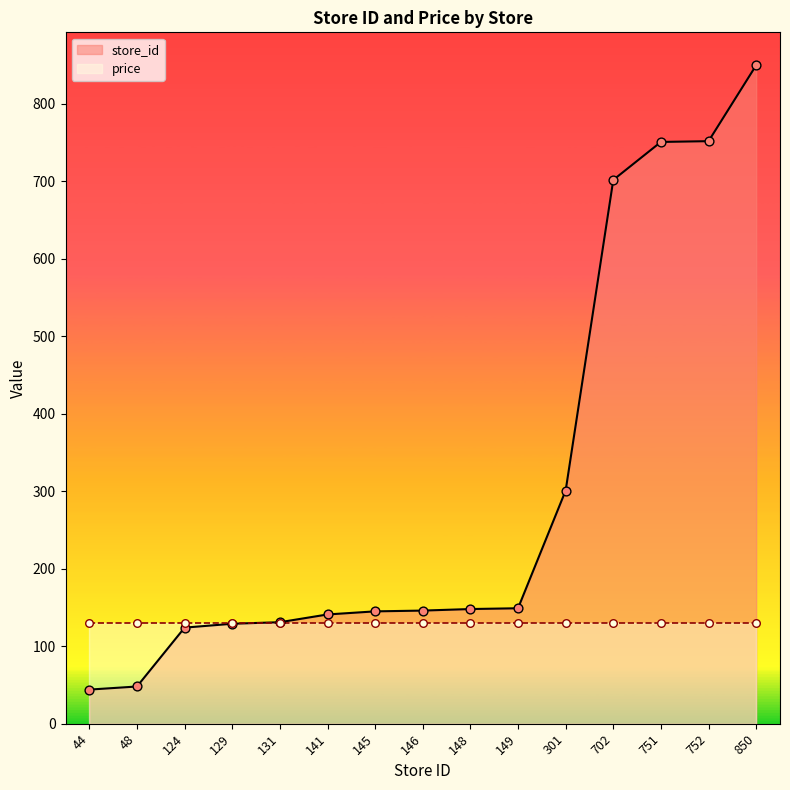

What is the change in value from 145 to 751?

+606